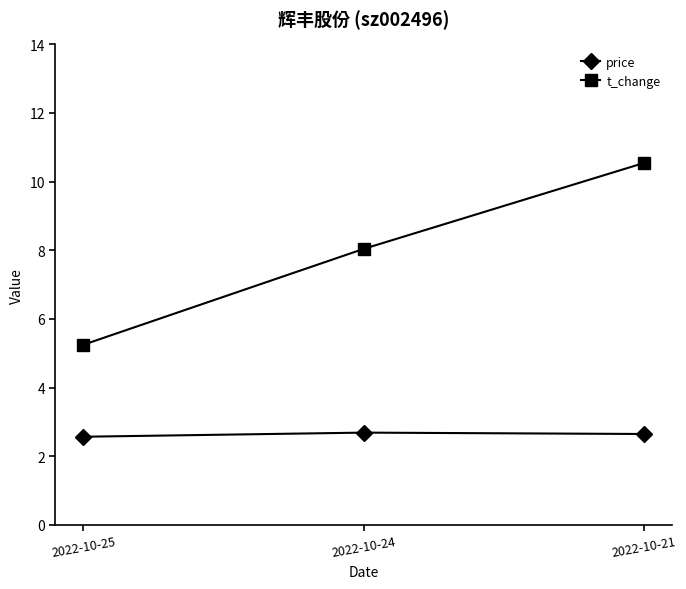

Between 2022-10-25 and 2022-10-24, which series saw the biggest shift?

t_change